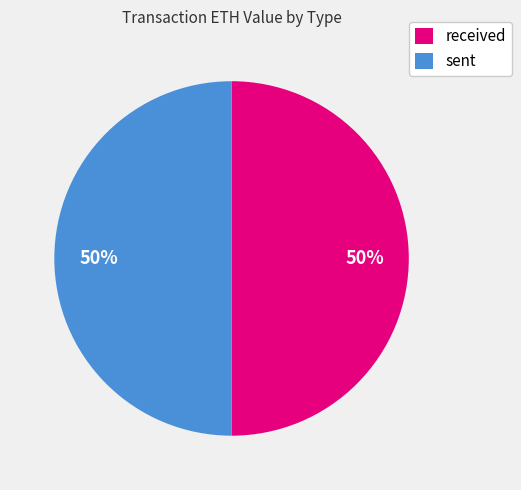

Do sent and received together represent more than half of the pie?

Yes